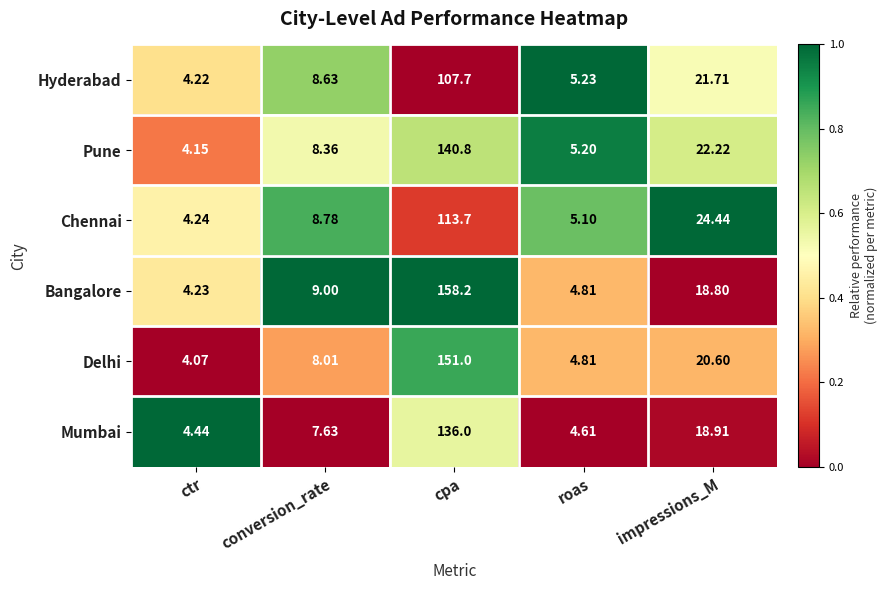

Between ctr and conversion_rate, which series saw the biggest shift?

Bangalore